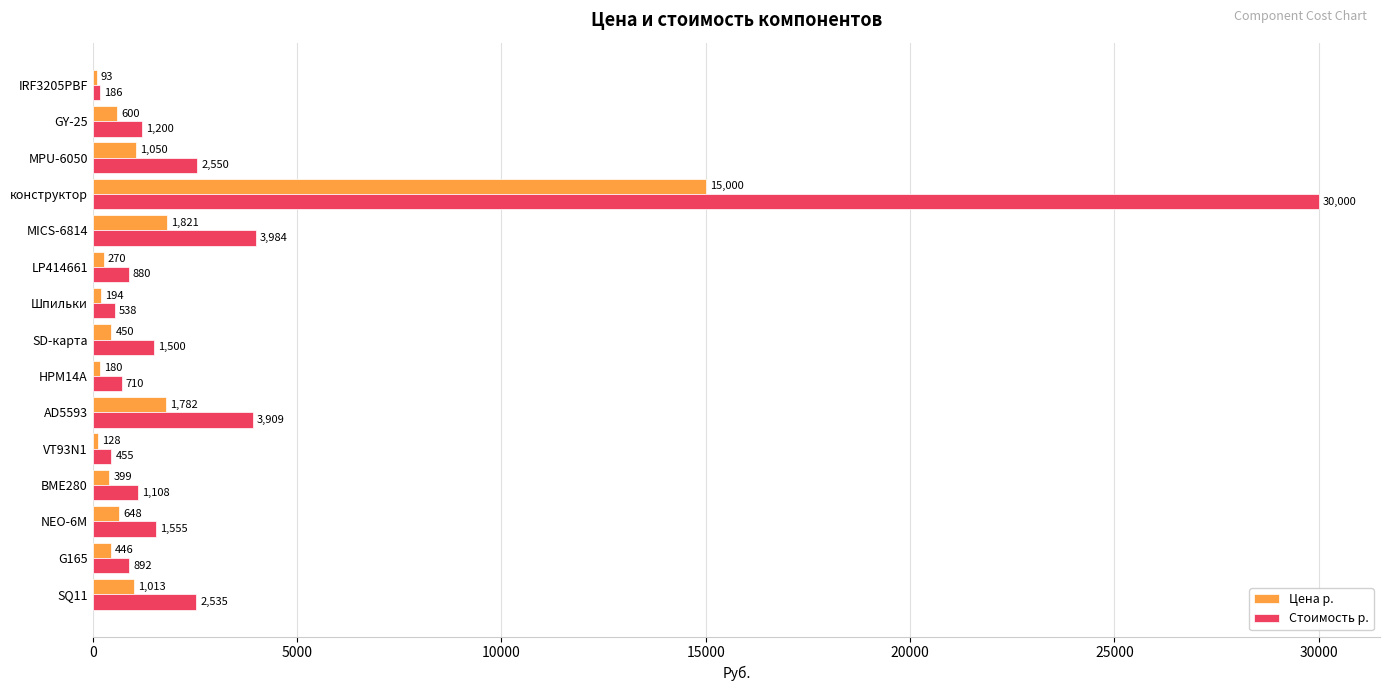

What is the sum of the Цена р. values at MICS-6814 and Шпильки?

2015.0